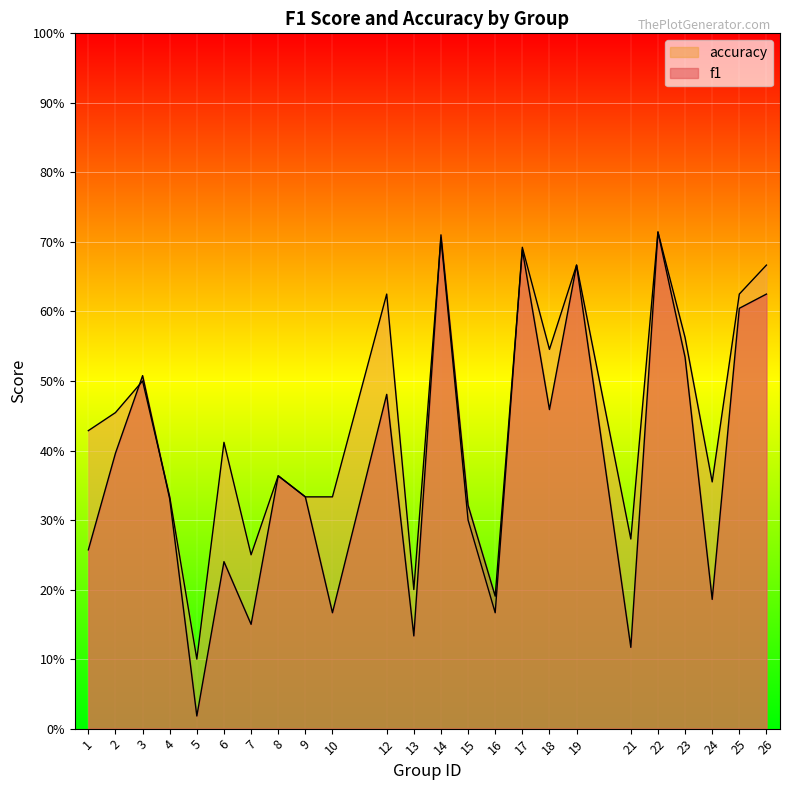

The value of f1 at 24 is 0.3. True or false?

False